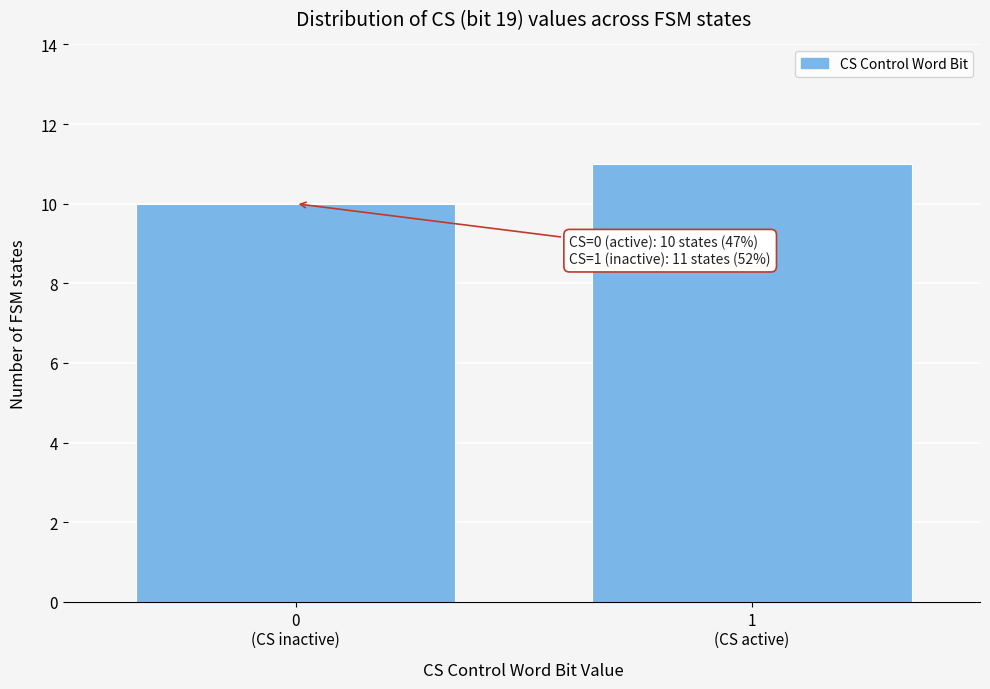

Reading left to right, transcribe all the data shown in this chart.

10	11